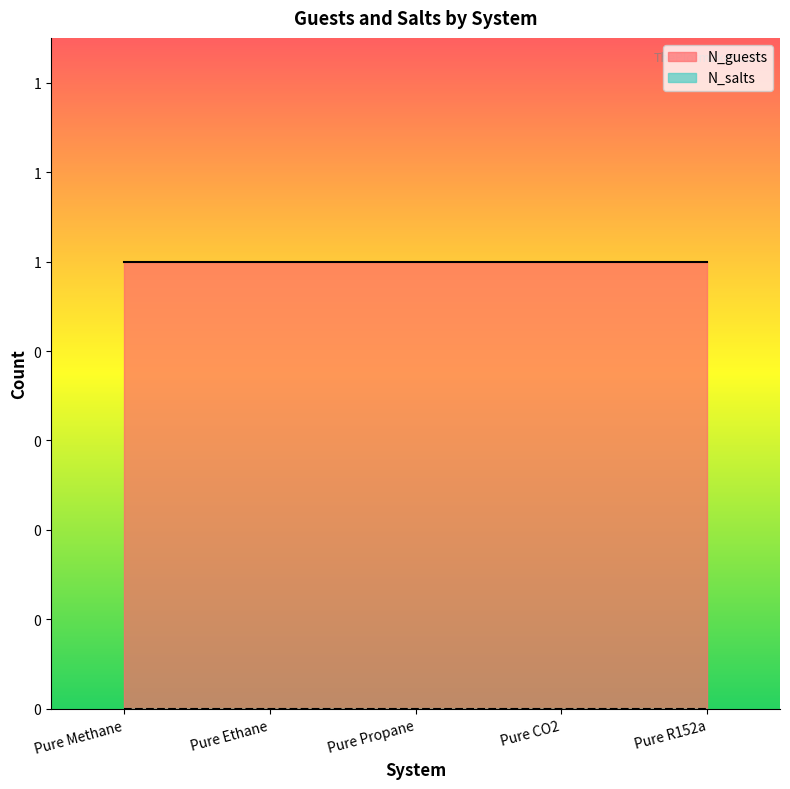

Rank the categories by N_salts value from highest to lowest.

Pure Methane, Pure Ethane, Pure Propane, Pure CO2, Pure R152a